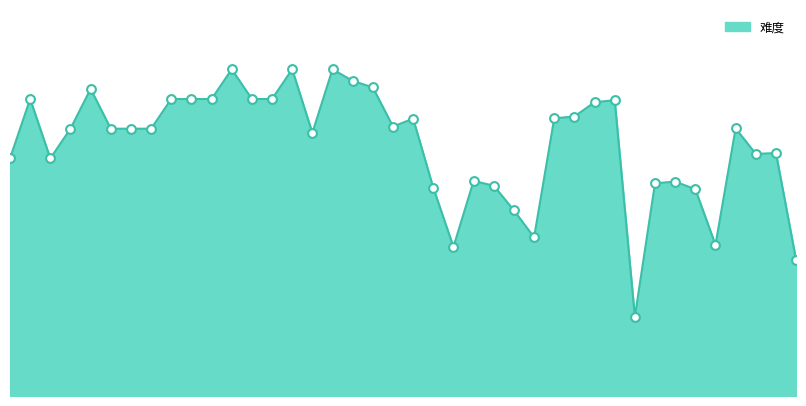

How many lines are shown in the chart?

1